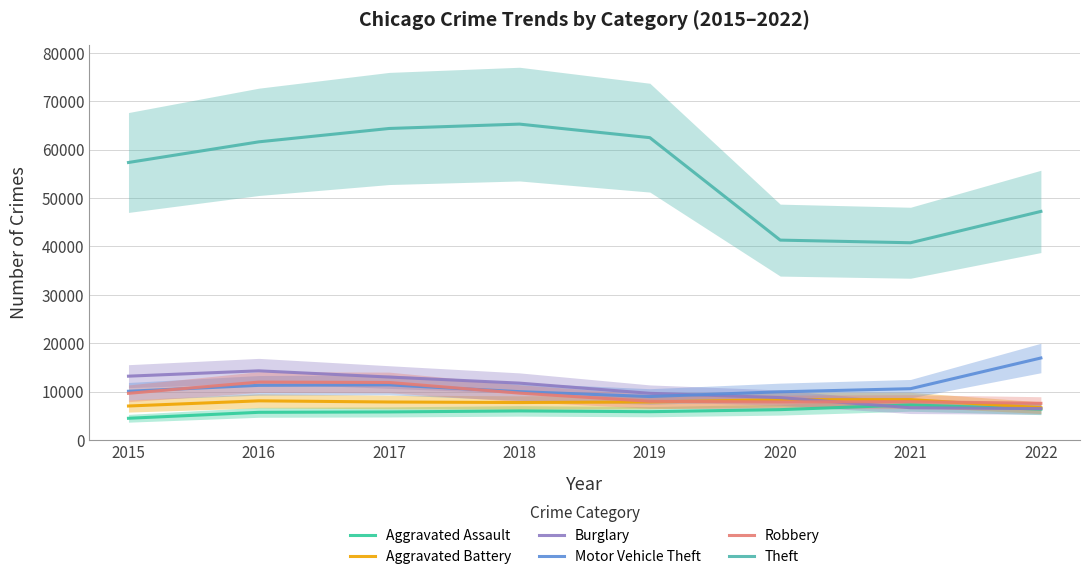

Which series has the largest range (max minus min)?

Theft